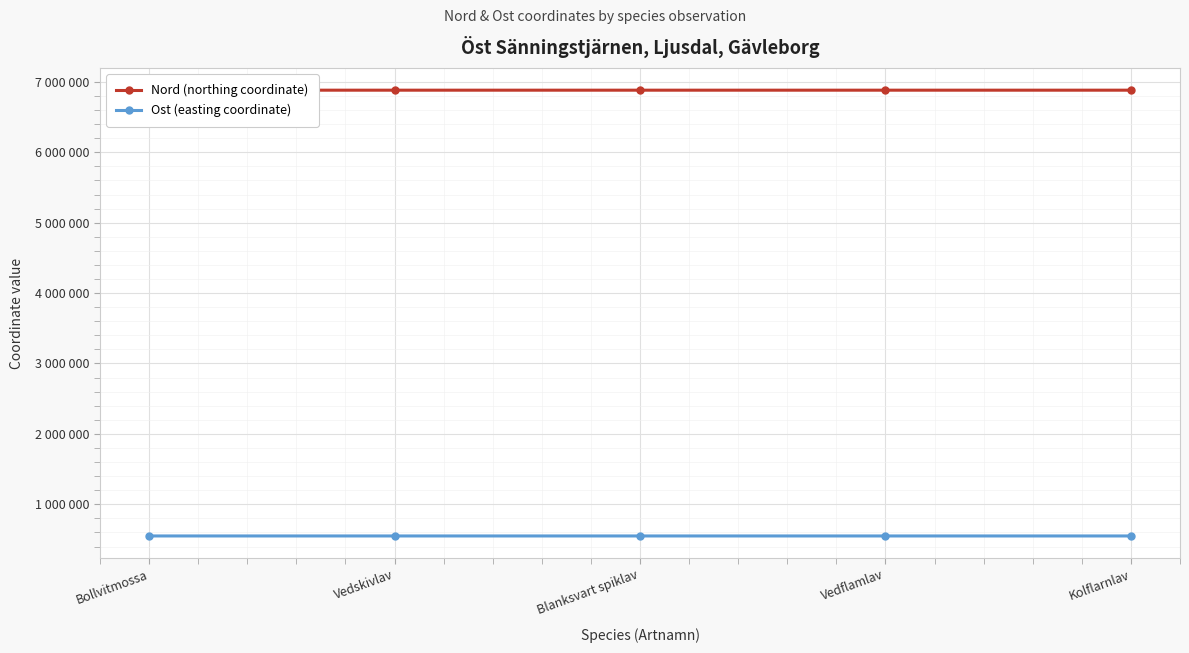

At which label is Nord (northing coordinate) closest to 6882777?

Blanksvart spiklav